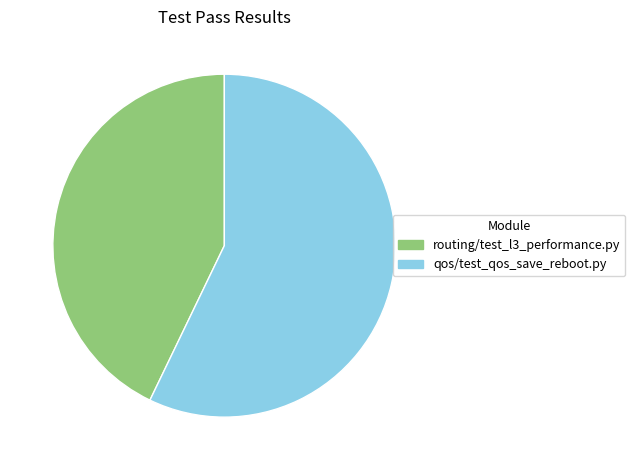

Rank the categories by value from highest to lowest.

qos/test_qos_save_reboot.py, routing/test_l3_performance.py